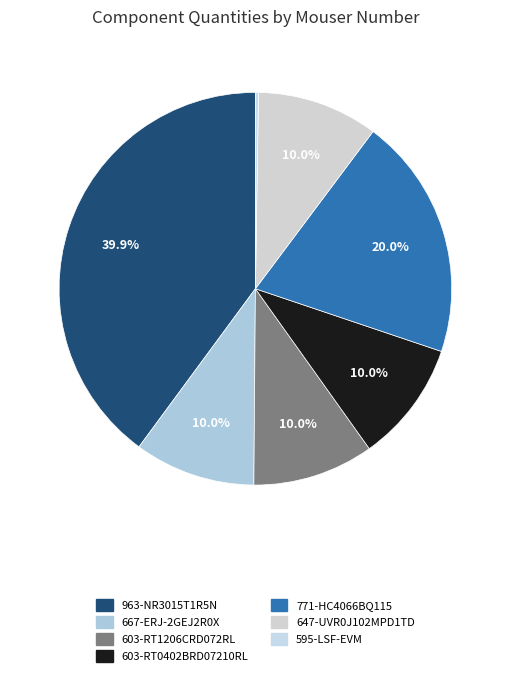

What is the largest slice in the pie chart?

963-NR3015T1R5N